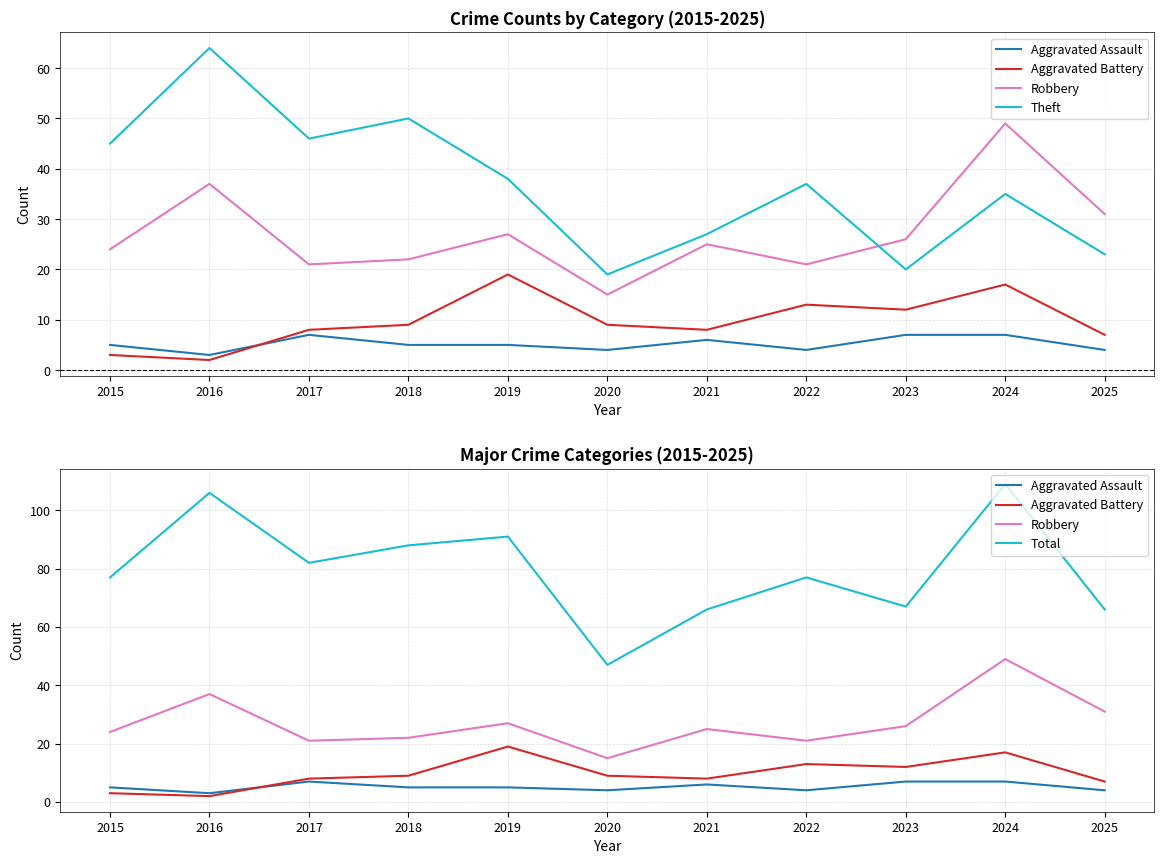

True or false: Robbery and Aggravated Assault cross at least once.

False